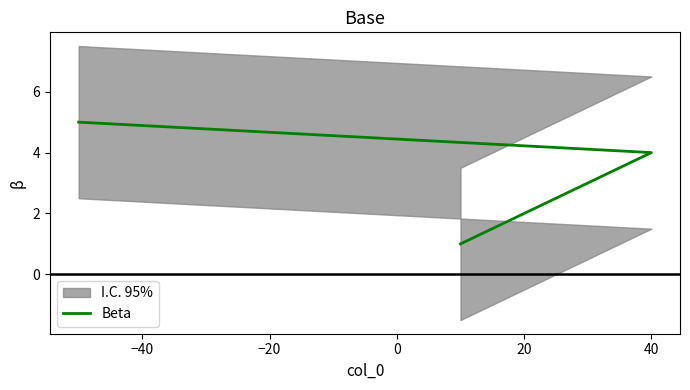

Read the value at 20.

2